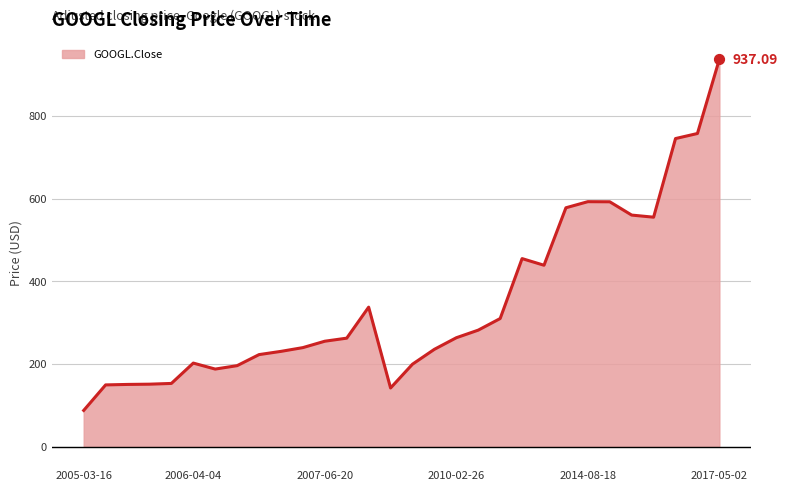

Does the chart have visible grid lines?

Yes